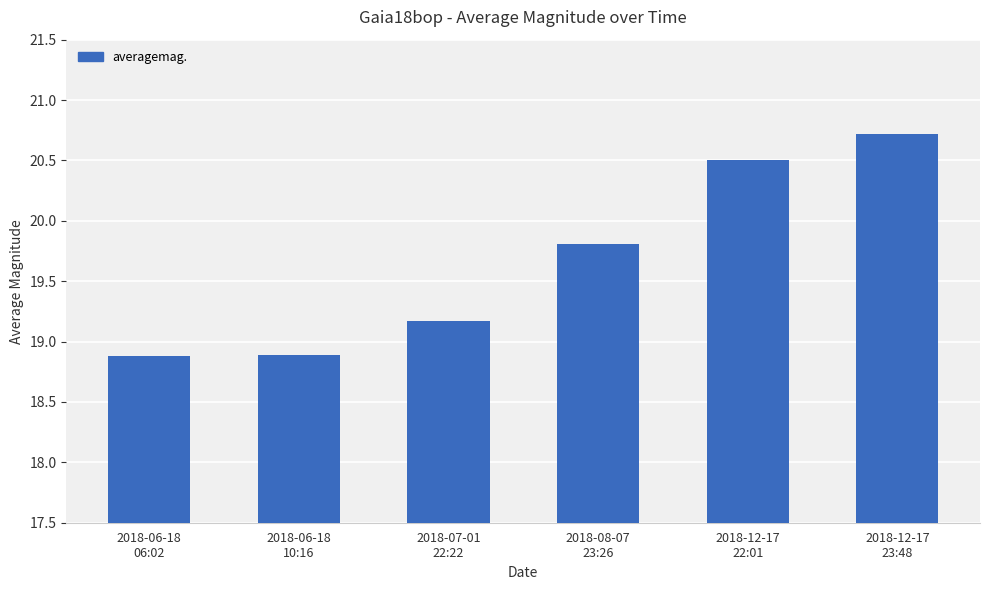

What is the minimum value shown in the chart?

18.9